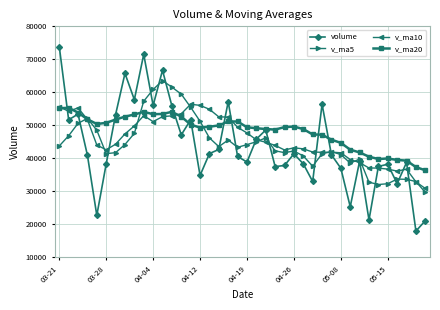

Count the number of categories in the chart.

40